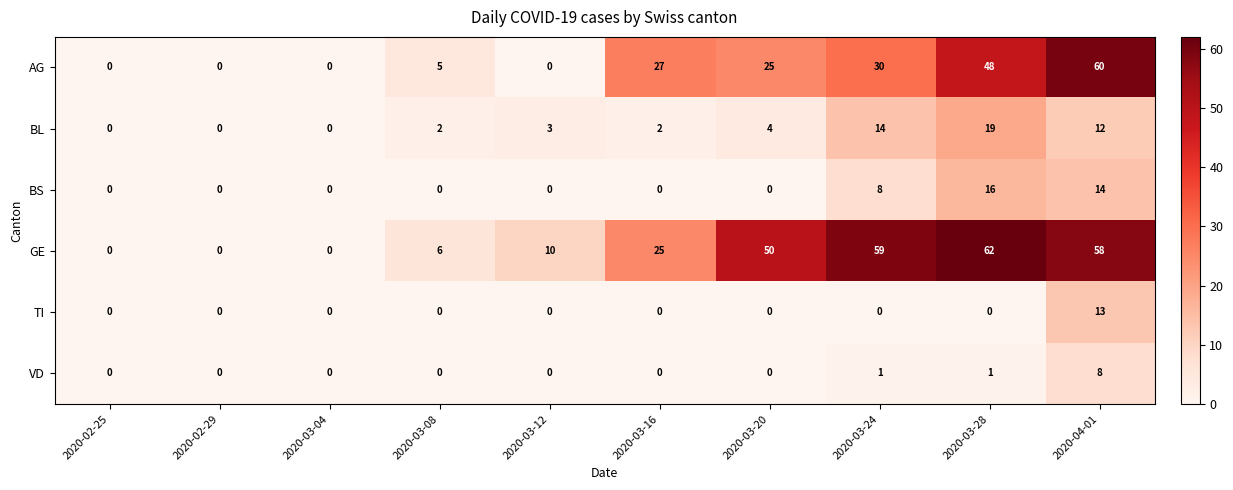

Which series has the largest total across all categories?

GE